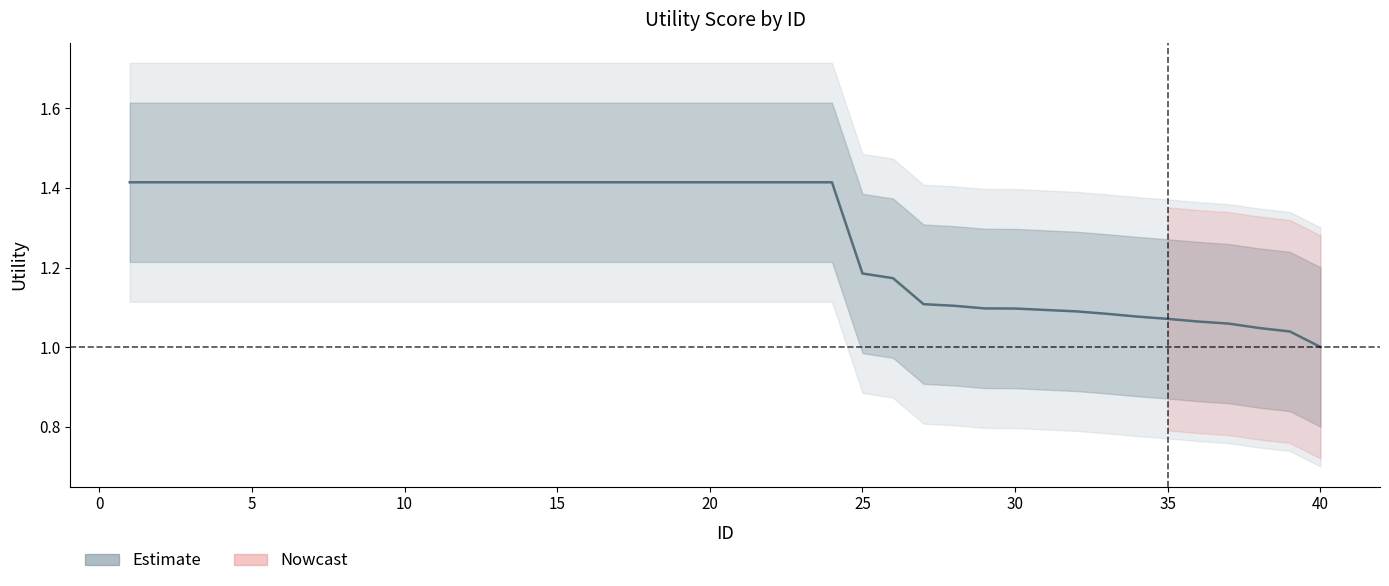

List the series in order of their overall mean, highest first.

Upper, Utility, Lower